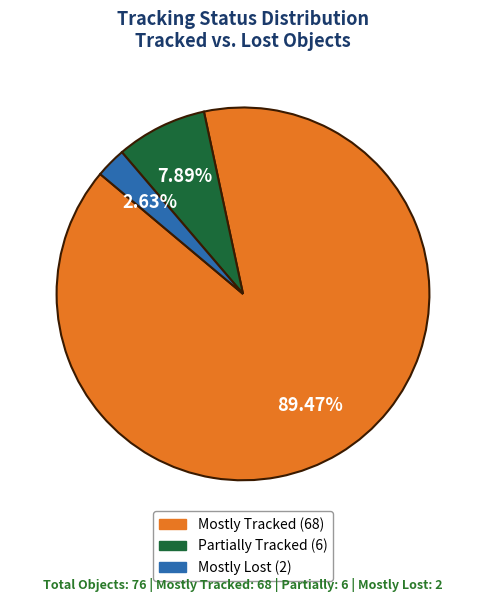

Count the number of slices in the pie.

3